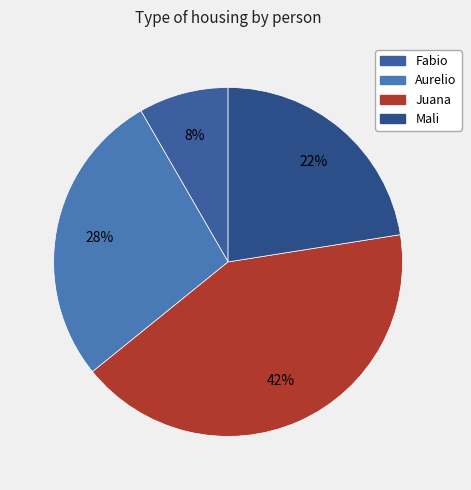

True or false: Fabio accounts for 8% of the total.

True